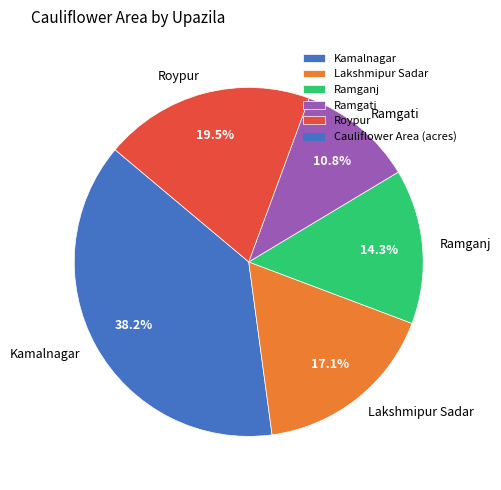

Count the number of slices in the pie.

5